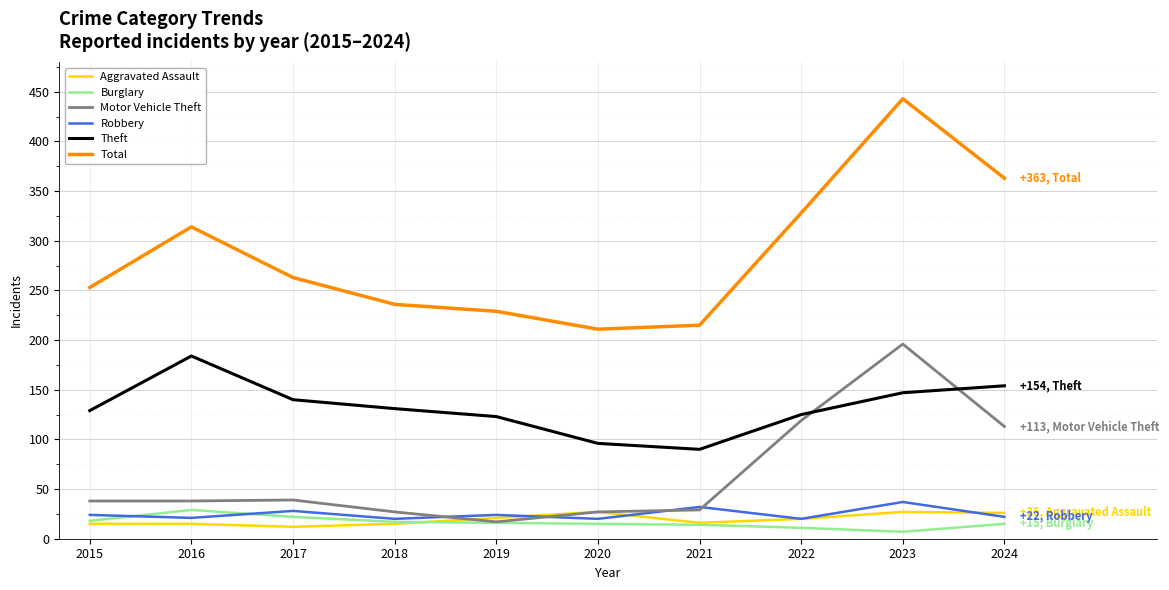

What is the sum of the Theft values at 2016 and 2023?

331